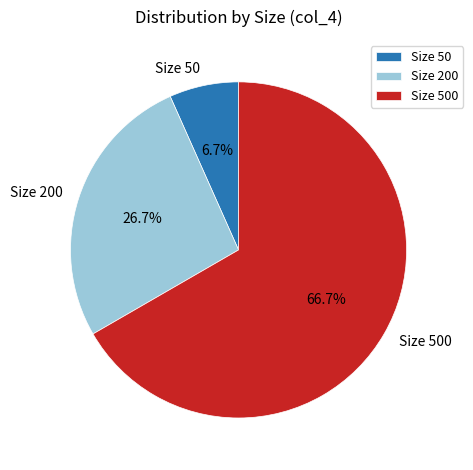

Does Size 200 account for over 50% of the chart?

No